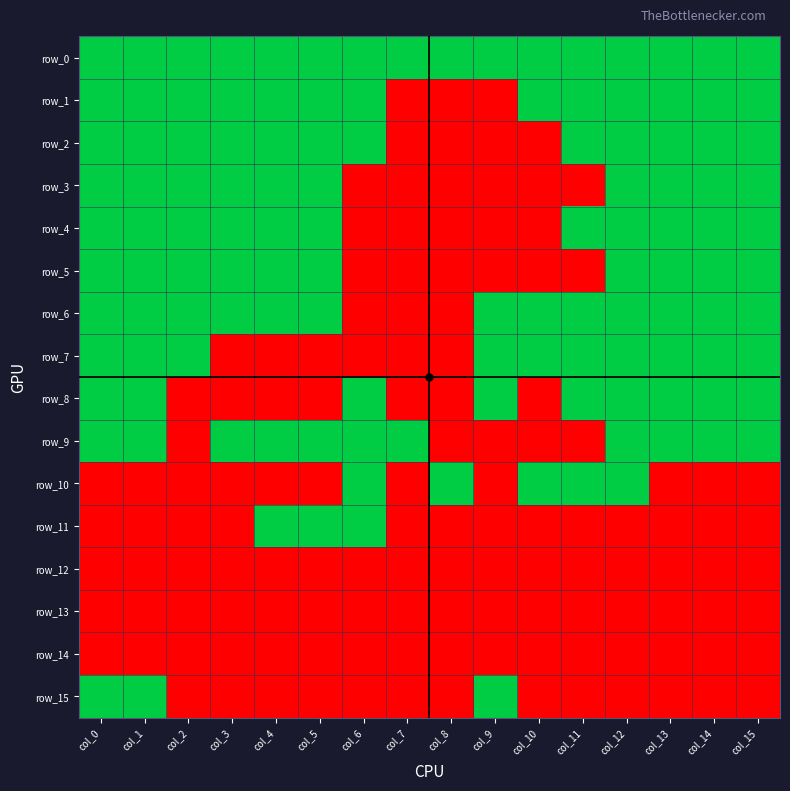

What is the total value across all series at col_2?

8